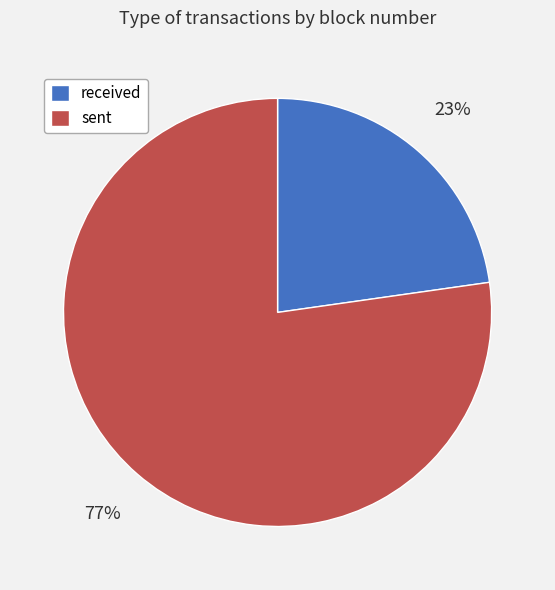

Between received and sent, which is larger?

sent